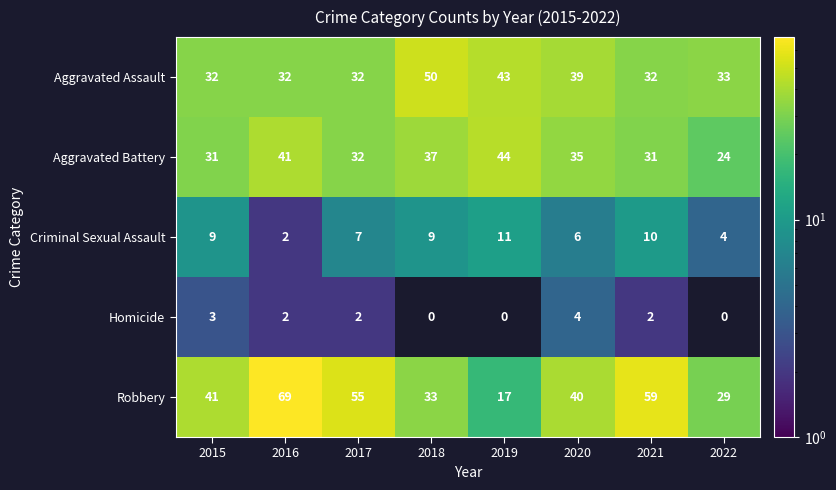

Which series changed the most between 2016 and 2019?

Robbery